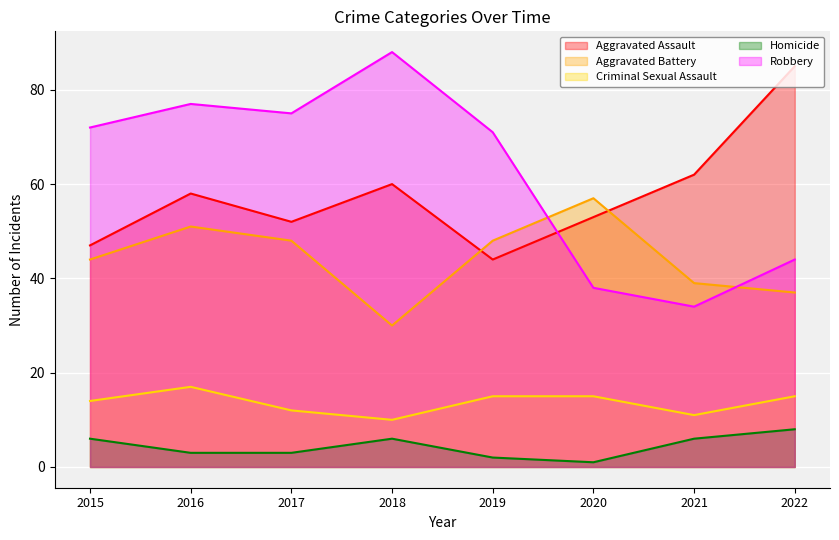

How many data points in Criminal Sexual Assault are above 15?

1